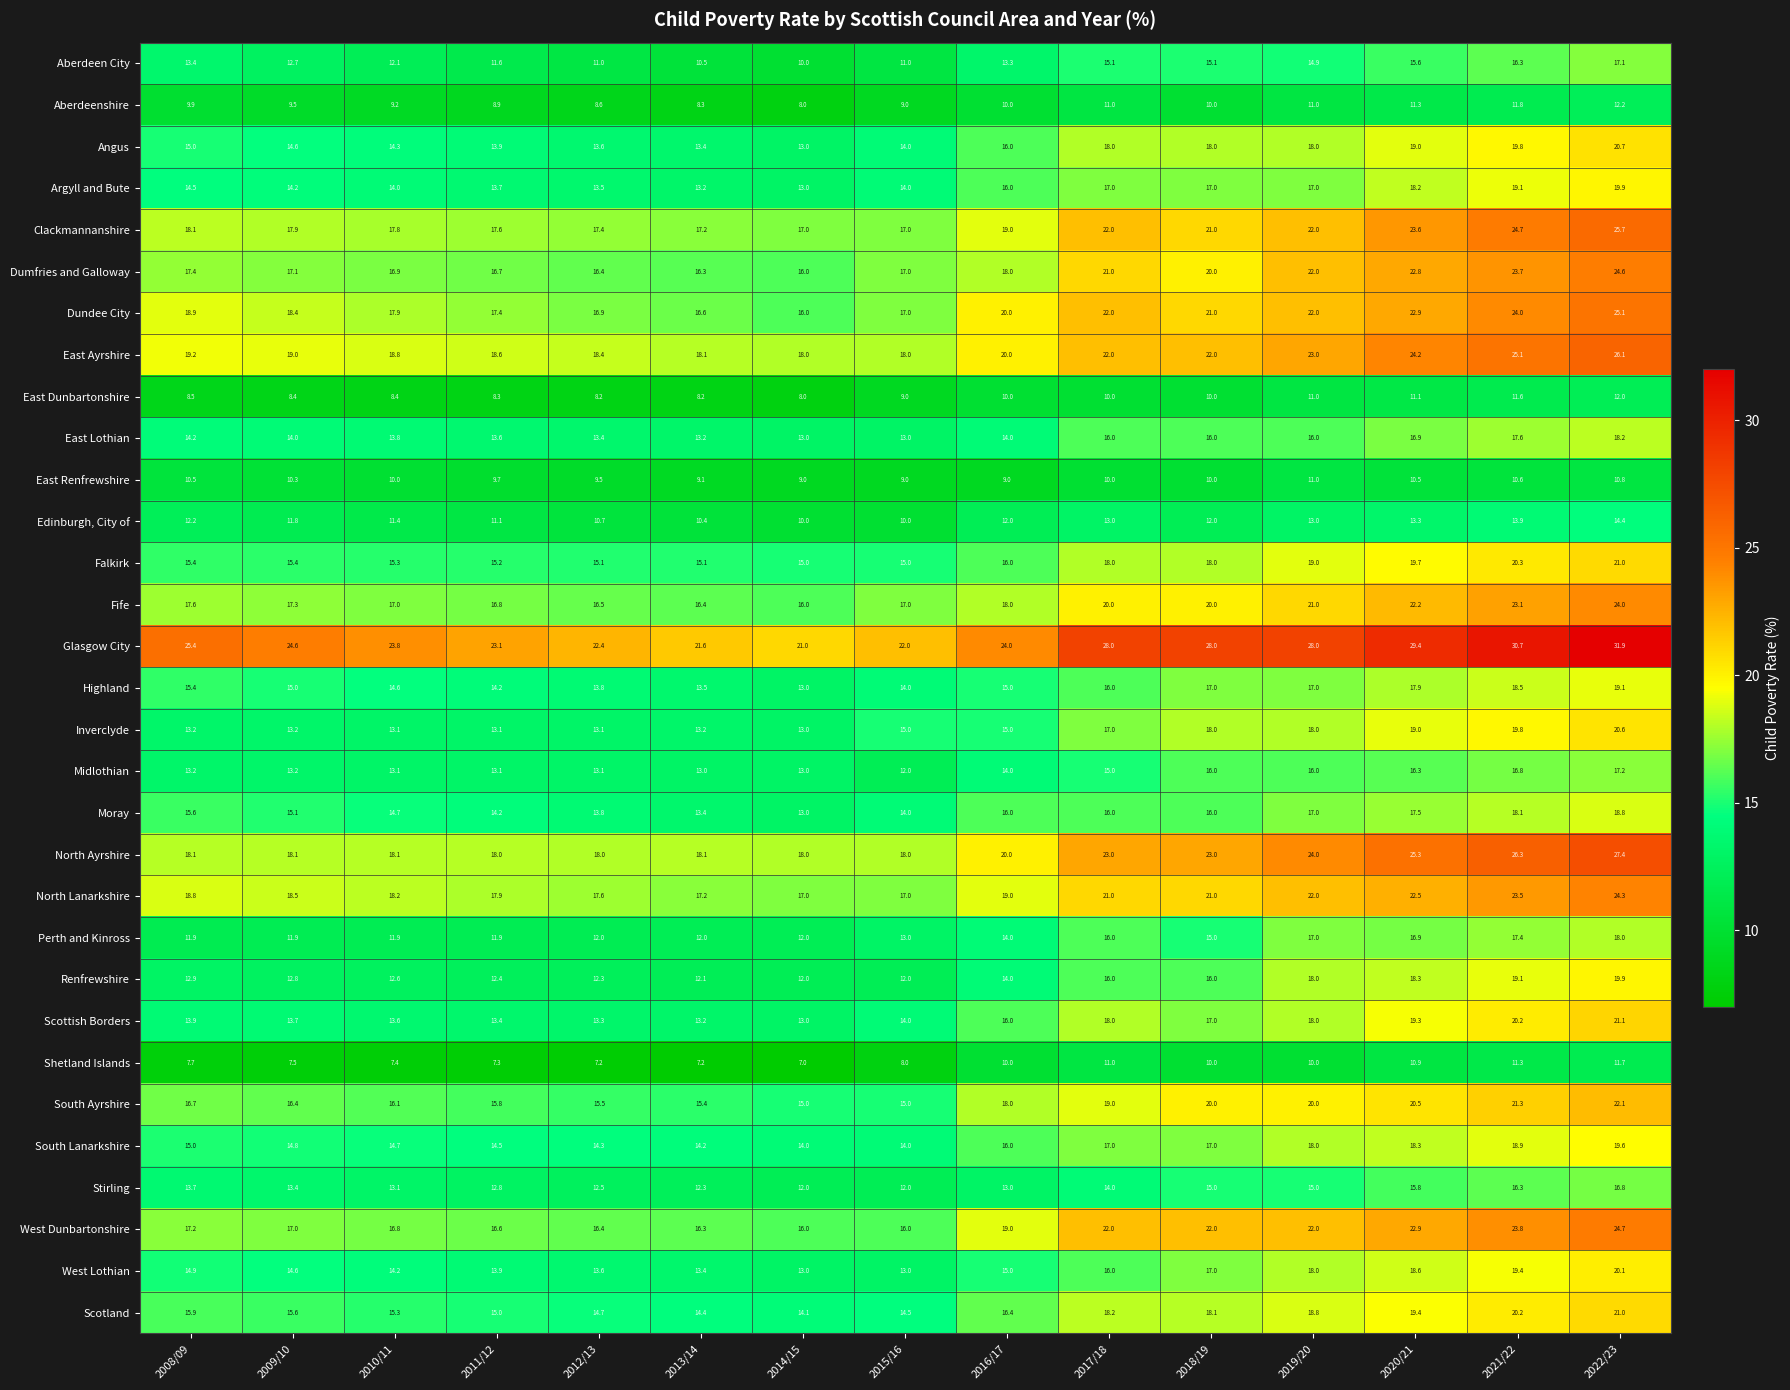

What is the difference between the highest and lowest values at 2022/23?

21.1